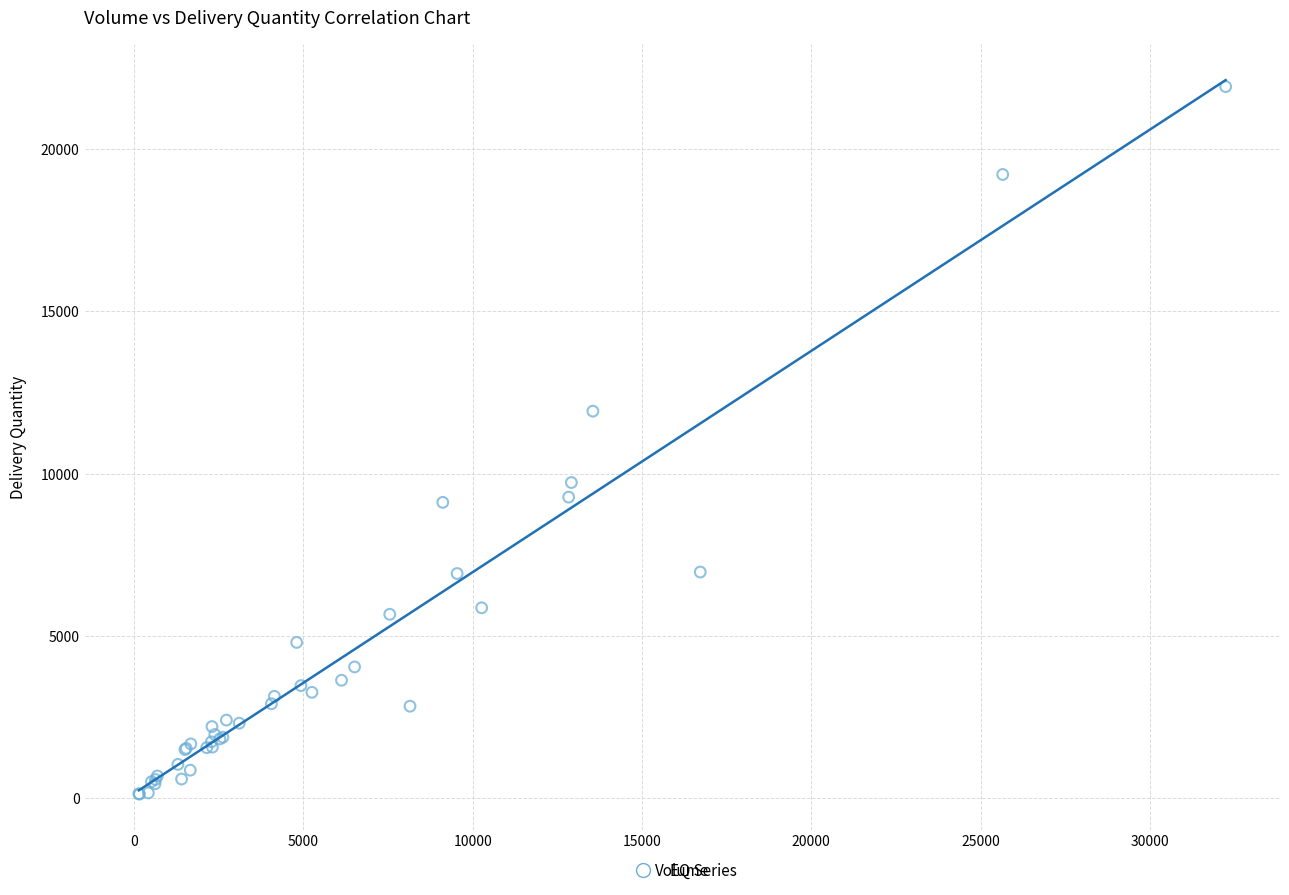

What Y value in the scatter plot is closest to 11024?

11925